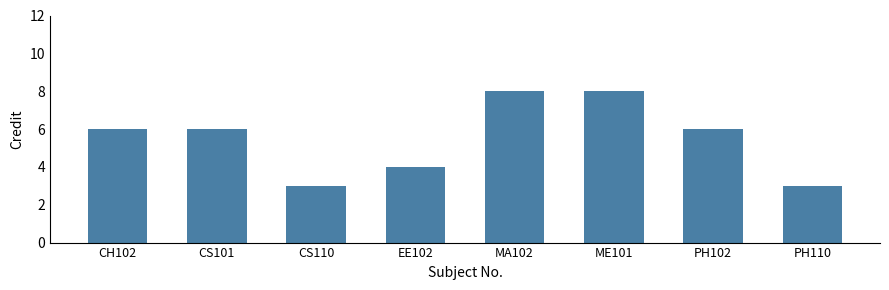

Which has a higher value, MA102 or CH102?

MA102